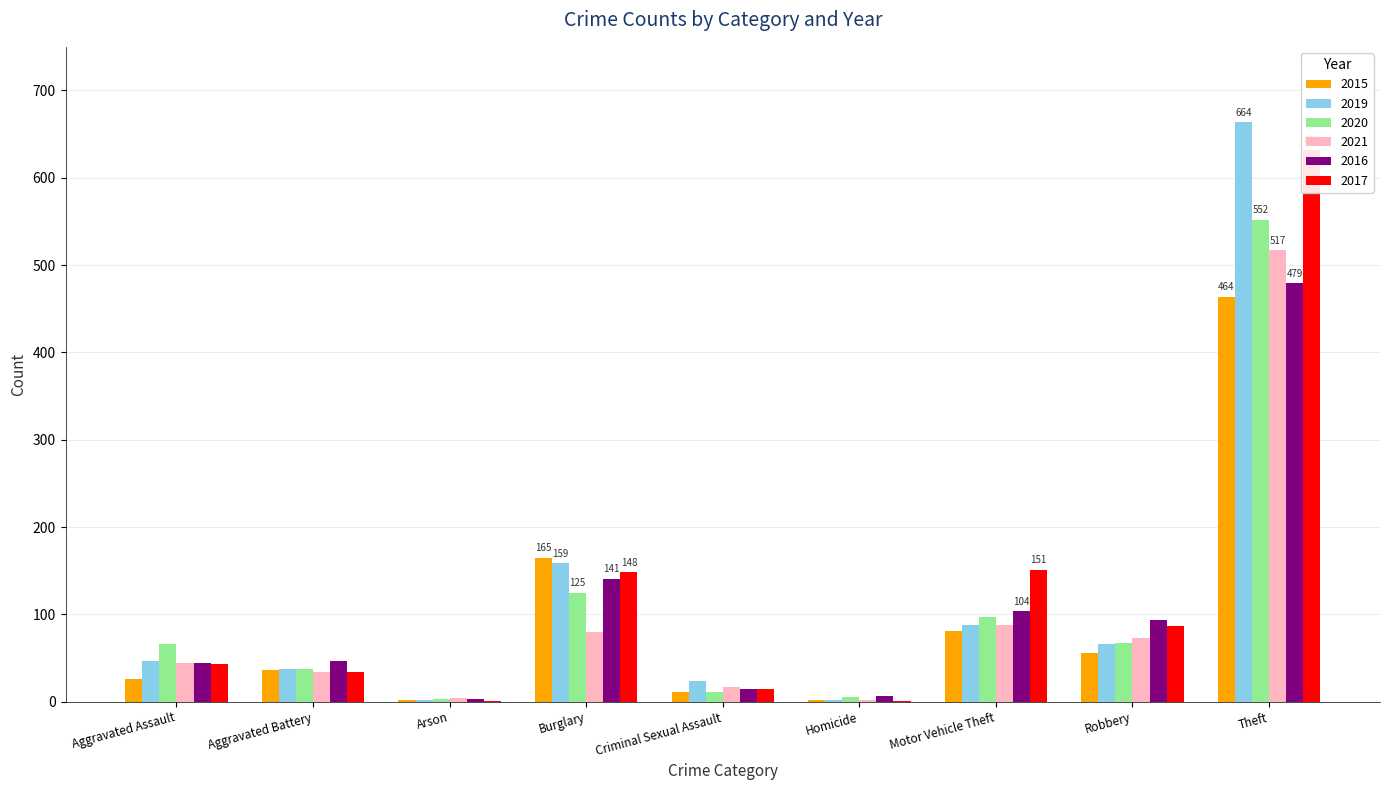

What is the sum of all 2017 values?

1112